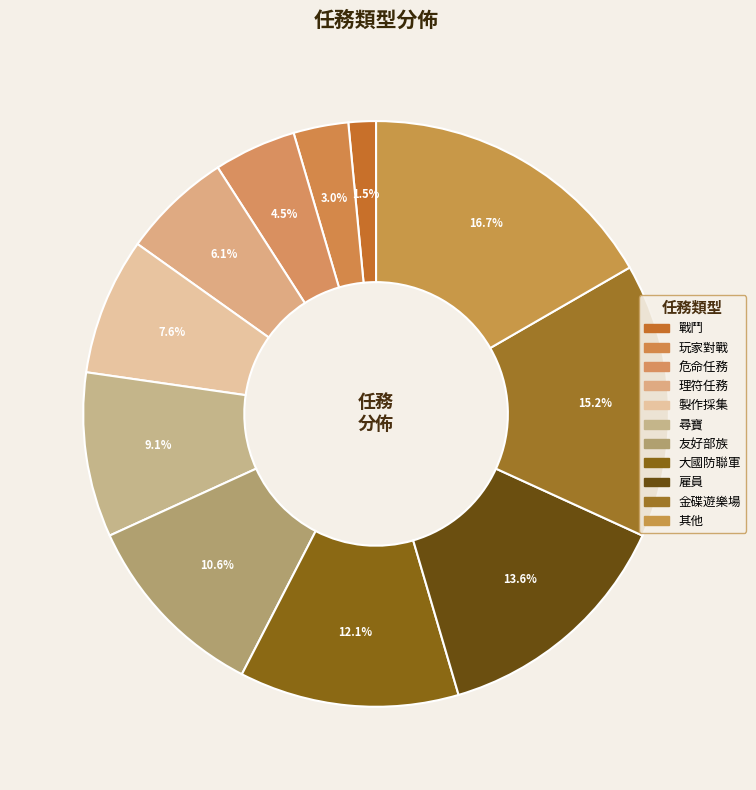

To the nearest percent, what is the combined percentage of 玩家對戰 and 理符任務?

9%